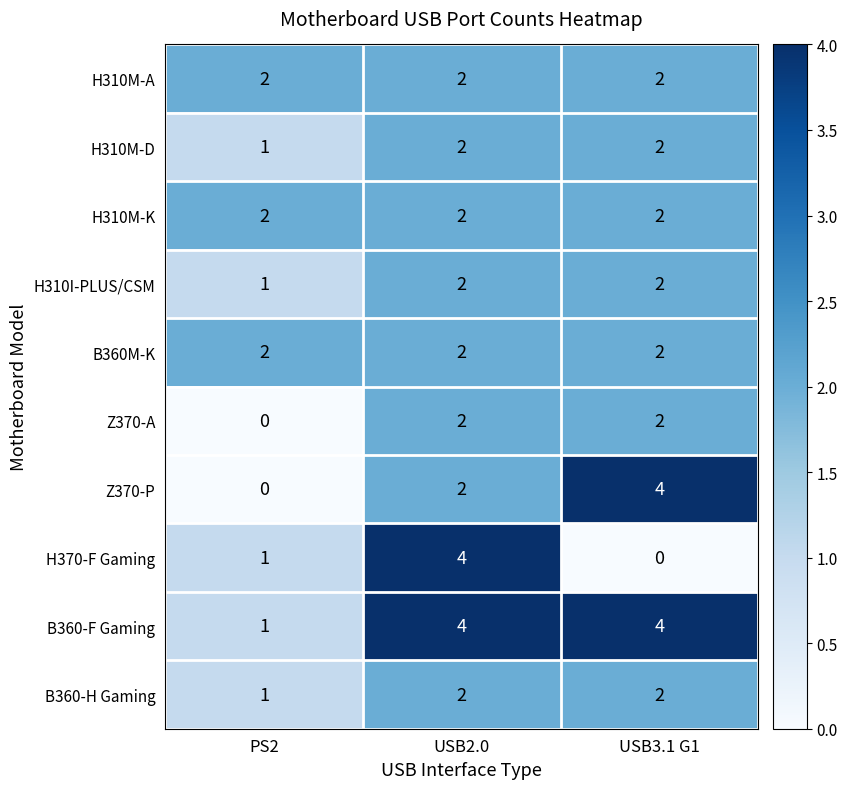

Which category has the highest value in the H370-F Gaming series?

USB2.0